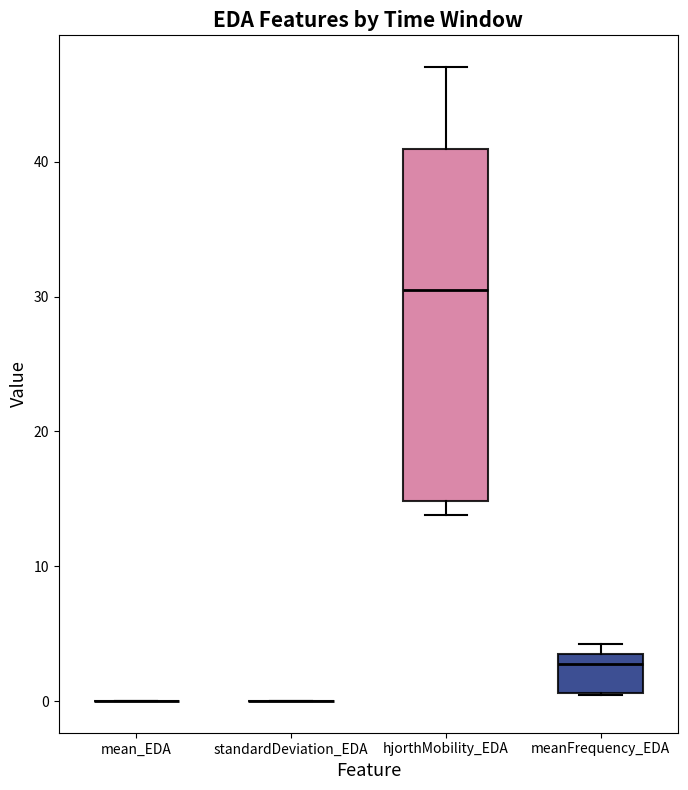

Comparing the boxes themselves (not the whiskers), which one is the tallest?

hjorthMobility_EDA